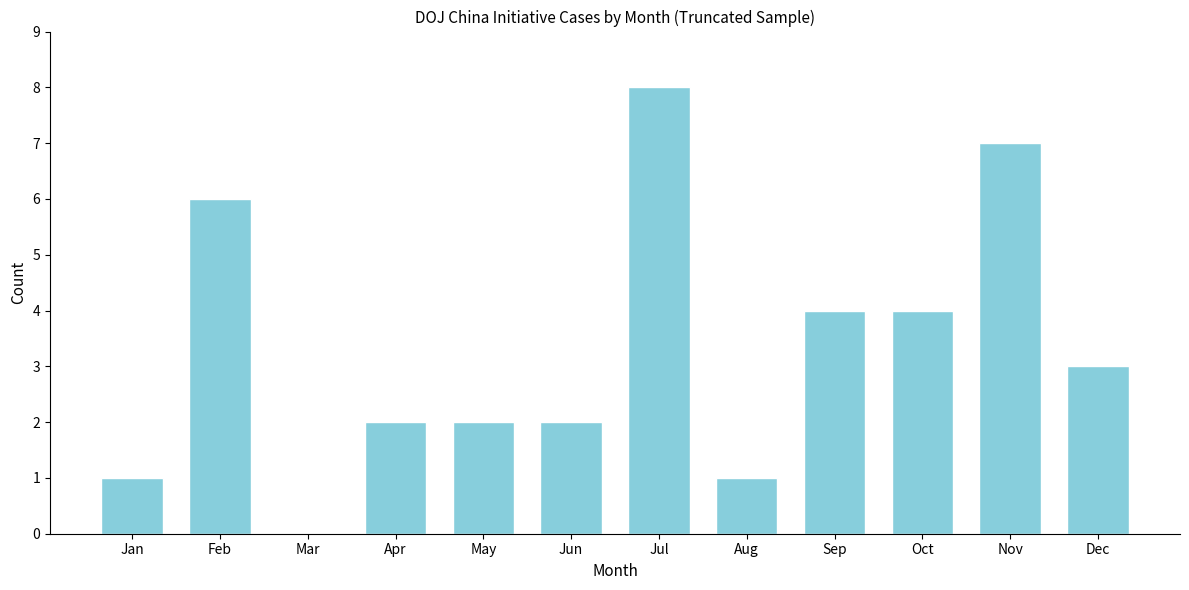

Reading left to right, extract all data points from this chart.

Jan=1	Feb=6	Mar=0	Apr=2	May=2	Jun=2	Jul=8	Aug=1	Sep=4	Oct=4	Nov=7	Dec=3